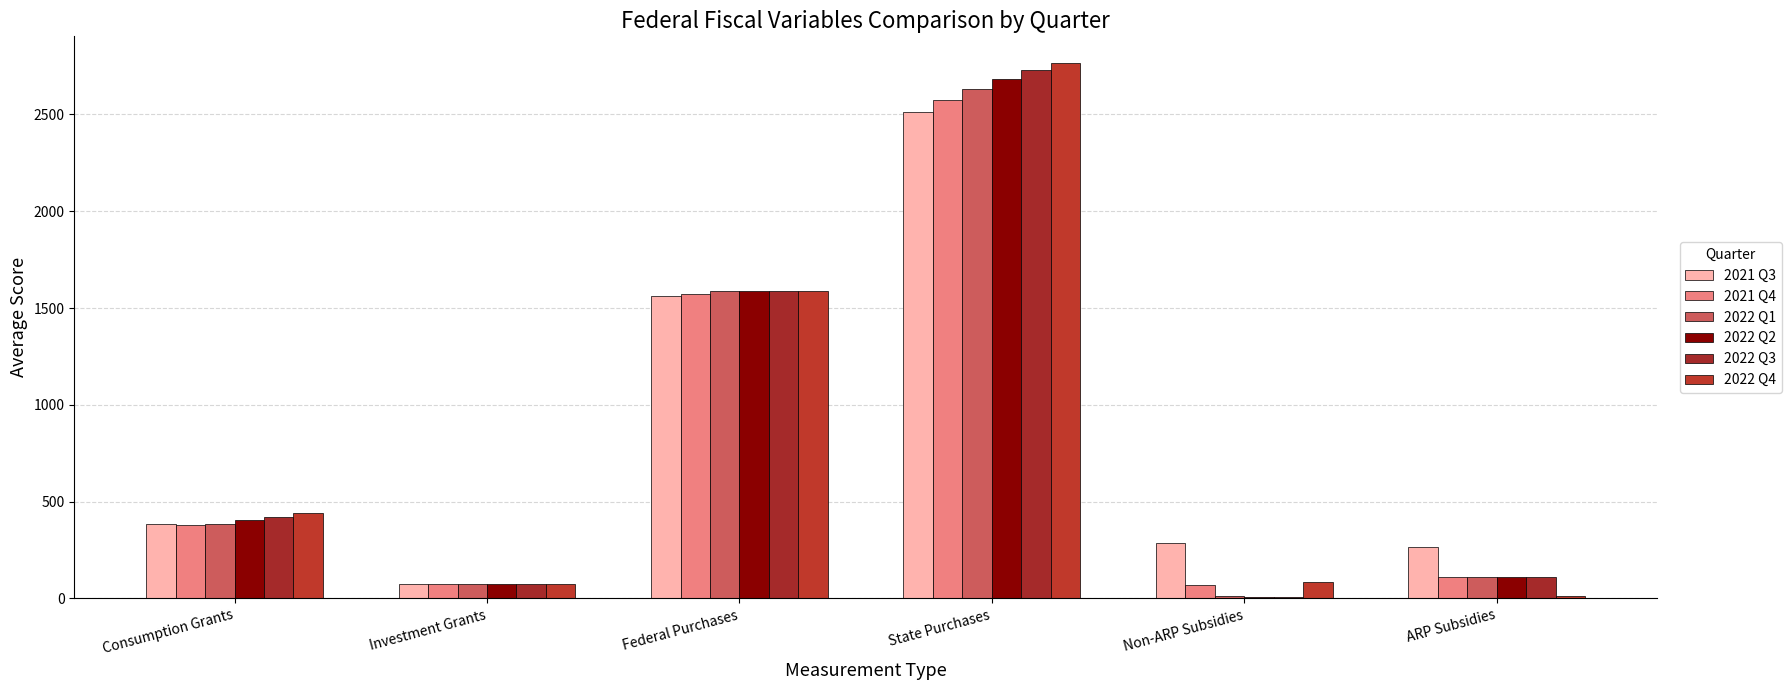

Where is 2022 Q2 nearest to the value 1344?

Federal Purchases